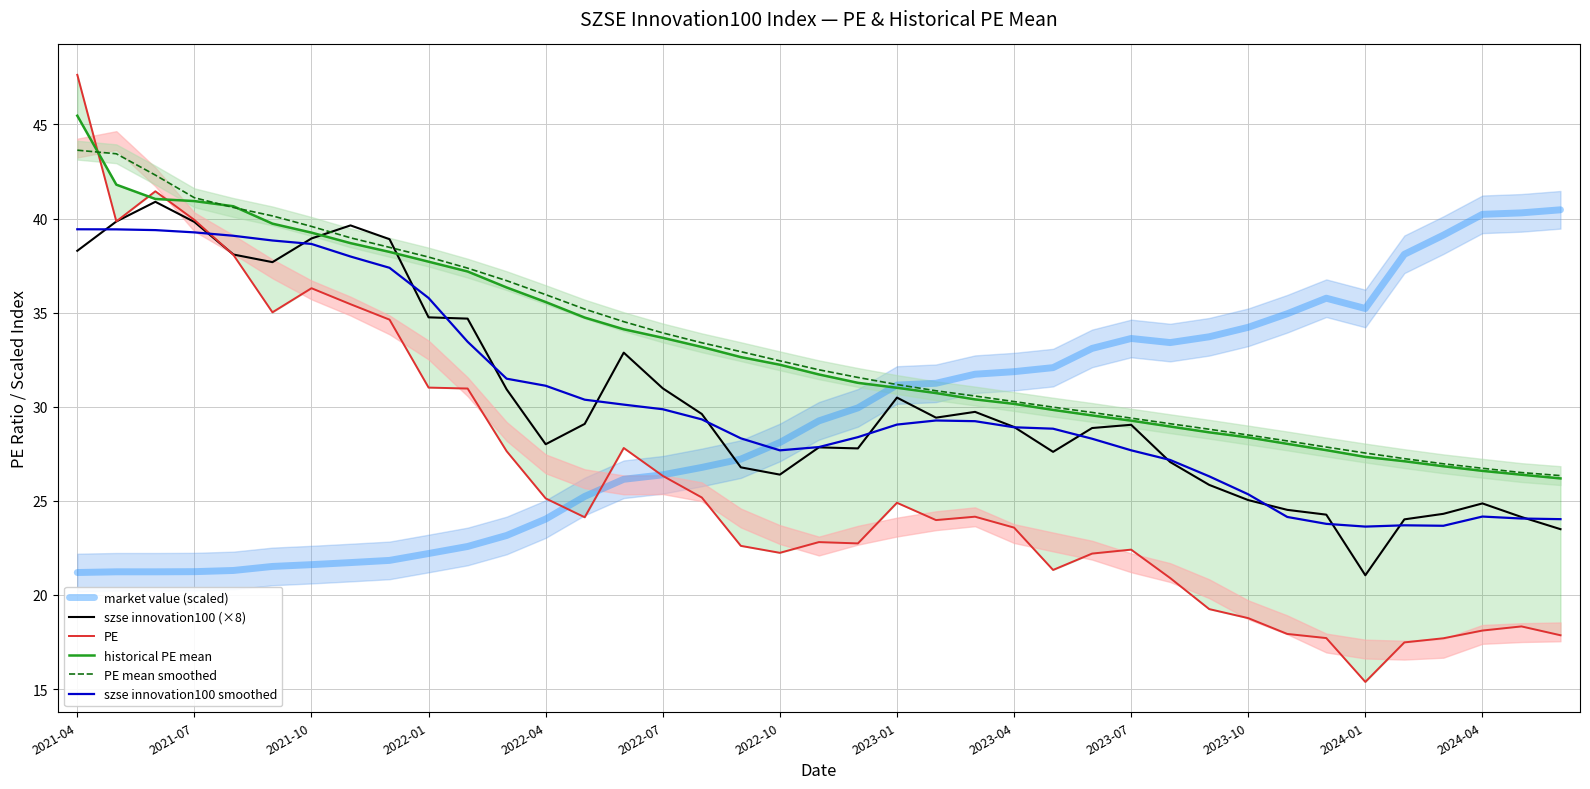

True or false: szse innovation100 smoothed and PE mean smoothed cross at least once.

False